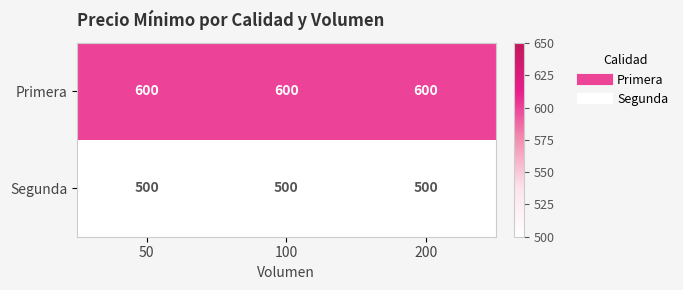

At how many categories does at least one series exceed 510?

3